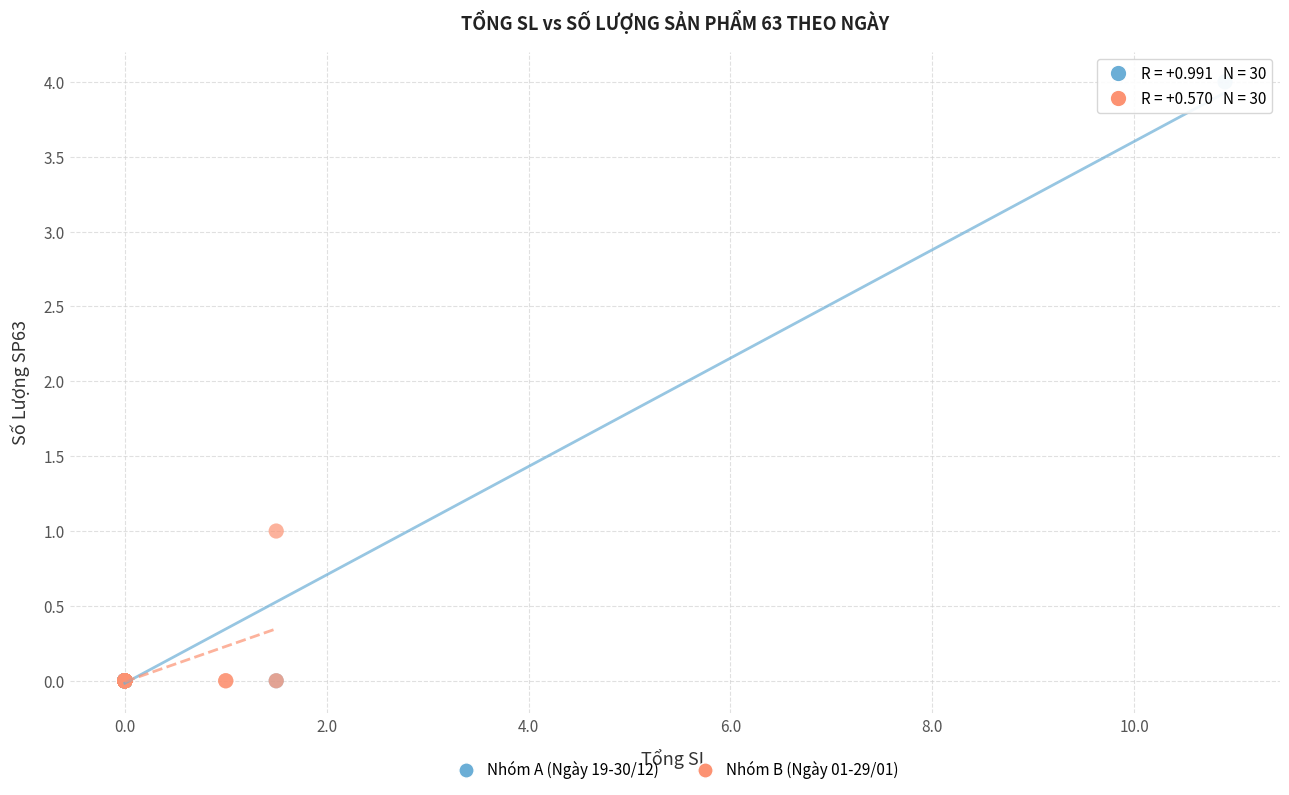

What are all the series names shown in the legend?

Nhóm A (Ngày 19-30/12), Nhóm B (Ngày 01-29/01)